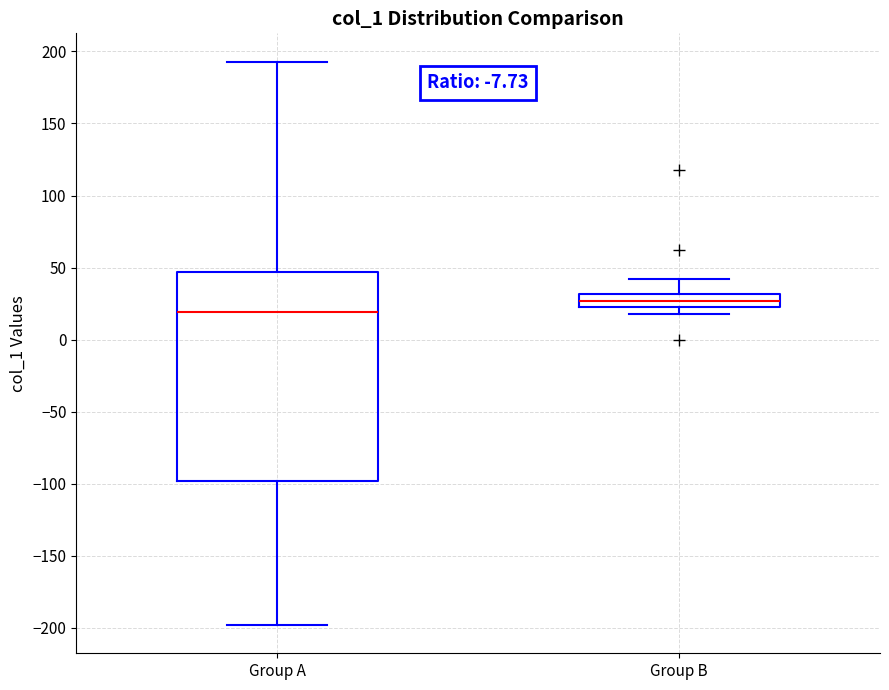

Where does the upper whisker of the box for Group B end on the y-axis? The values are not printed on the chart, so give them approximately, as read against the axis.

40